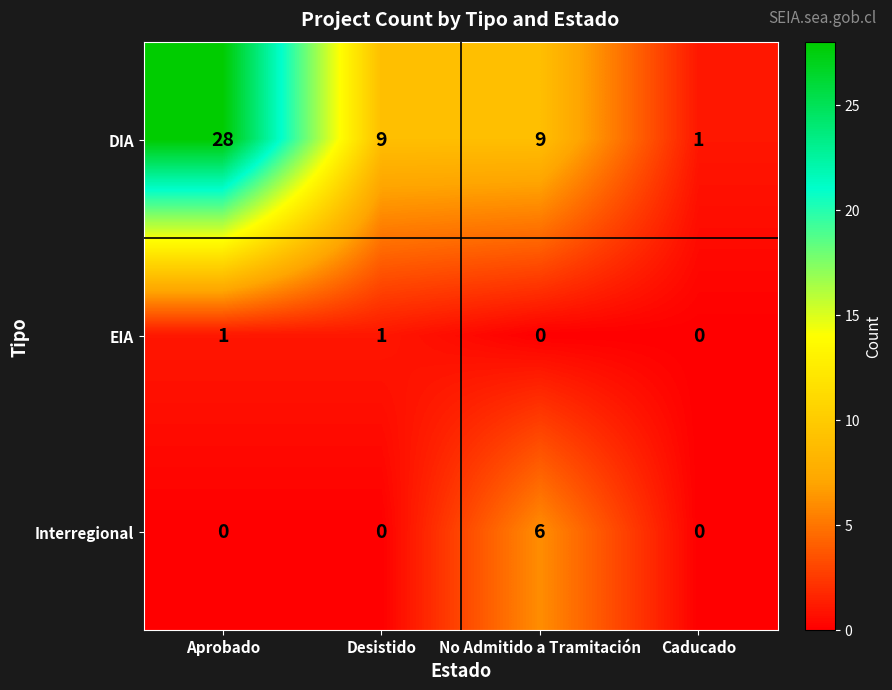

Reading left to right, extract all data points from this chart.

DIA: 28	9	9	1
EIA: 1	1	0	0
Interregional: 0	0	6	0